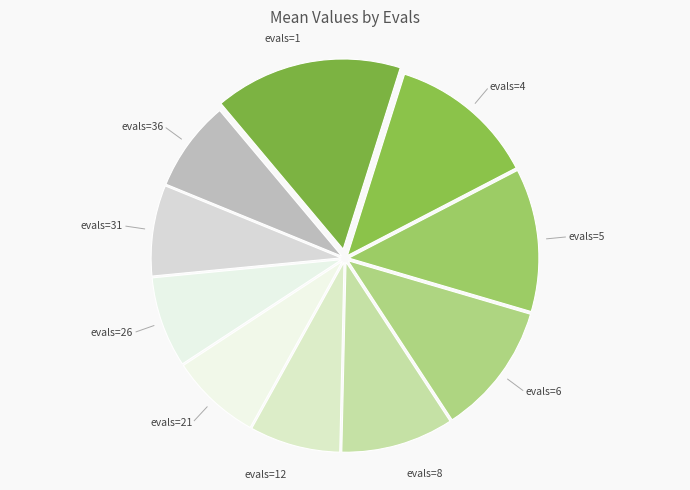

Which has a higher value, evals=6 or evals=31?

evals=6